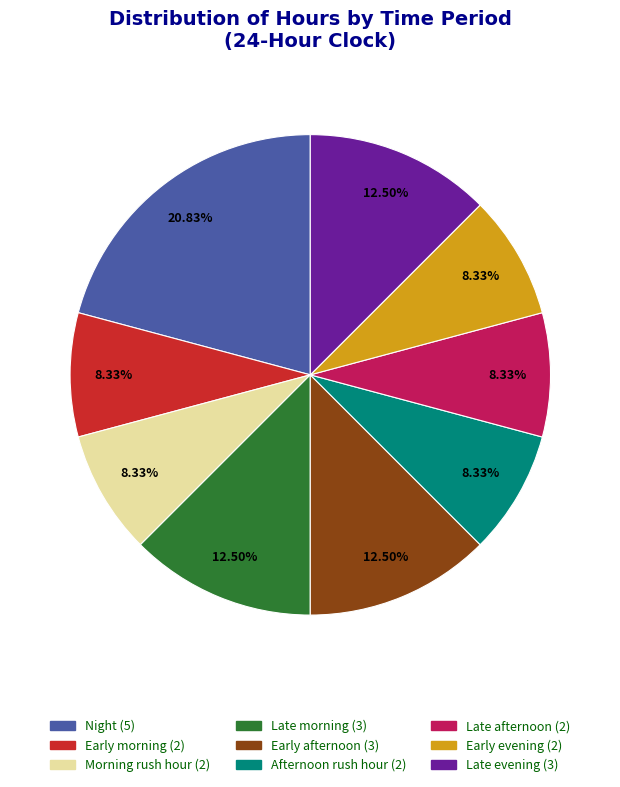

True or false: Late evening accounts for 22% of the total.

False